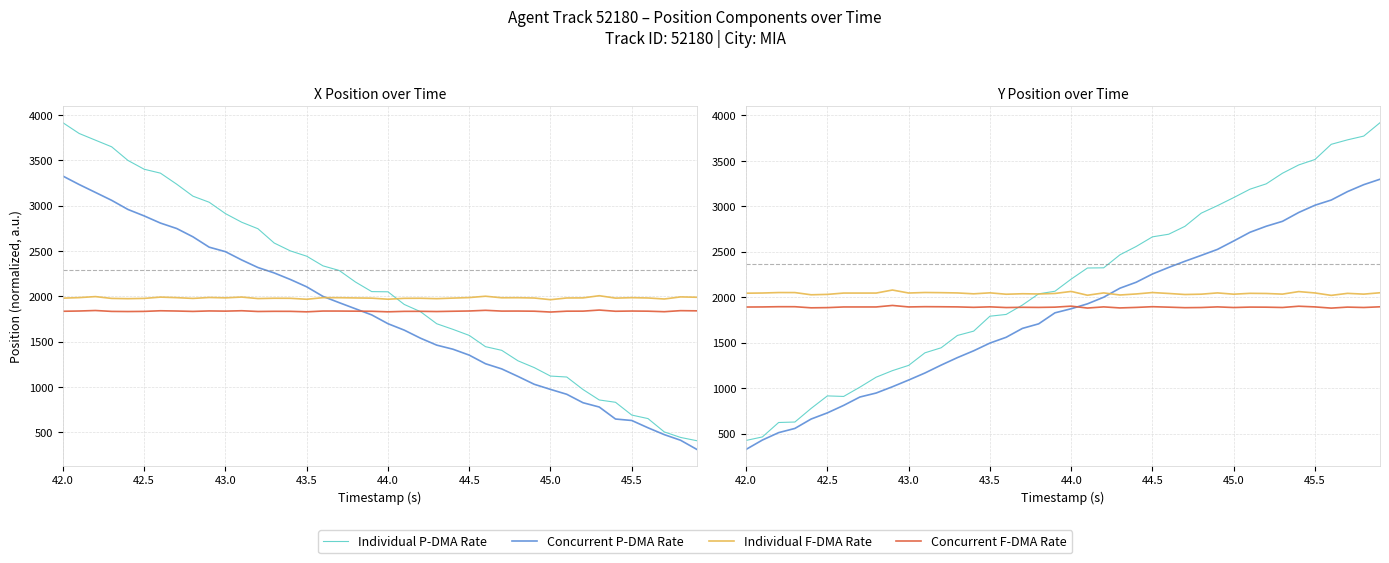

What is the smallest value displayed?

325.4